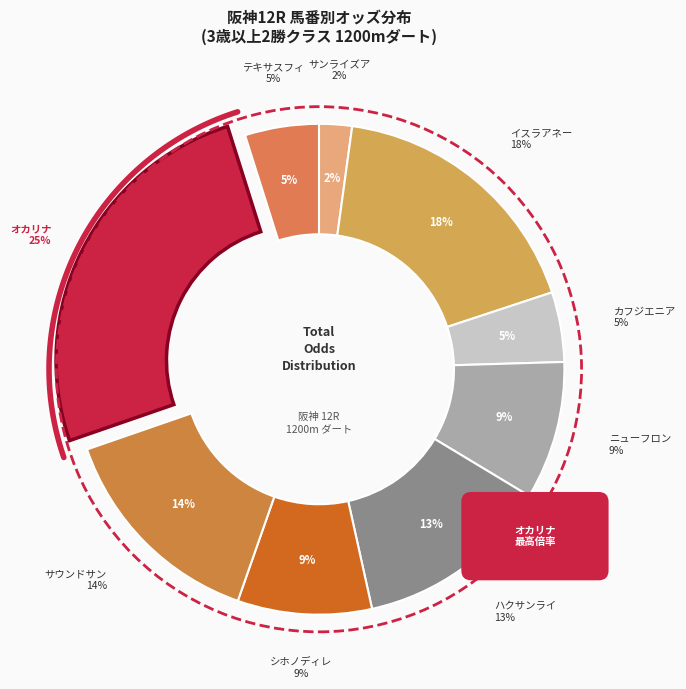

How many segments does this pie chart have?

9